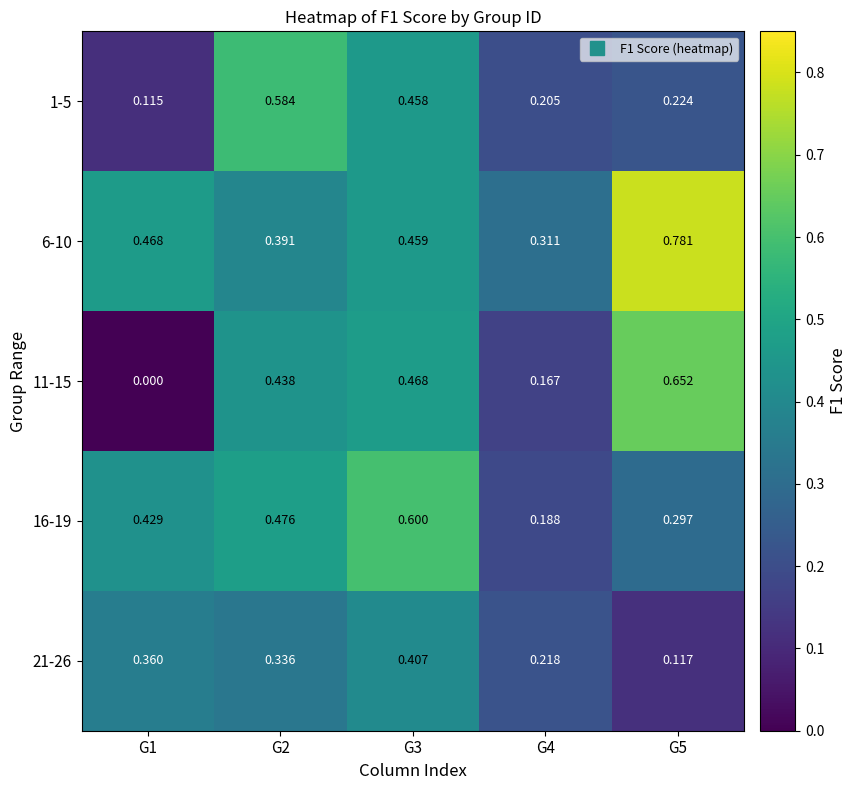

Which series has the largest total across all categories?

6-10